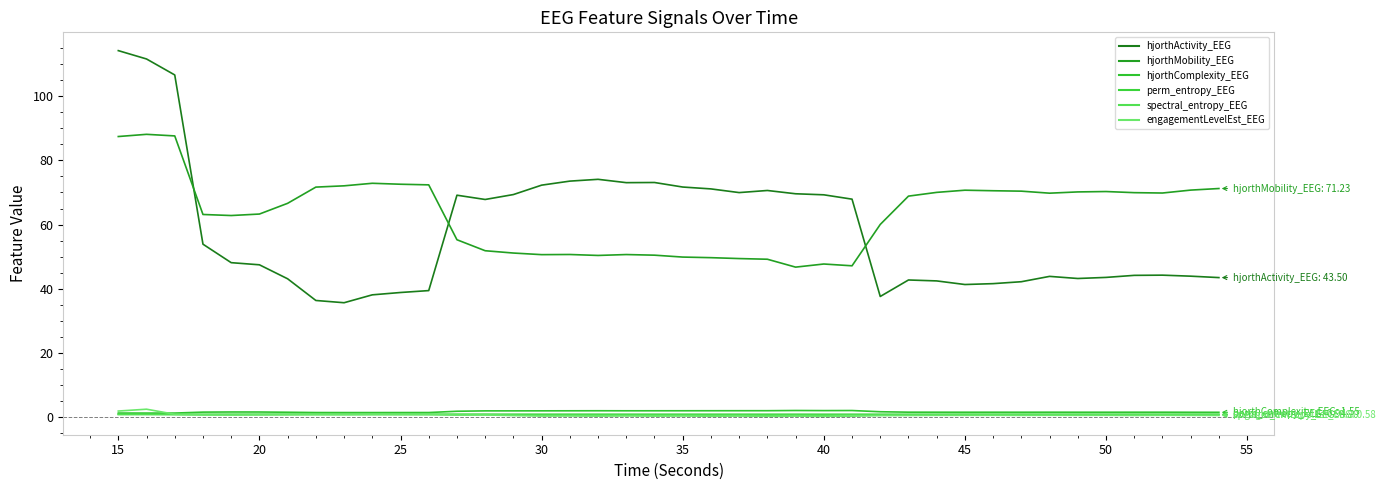

True or false: hjorthComplexity_EEG and hjorthActivity_EEG intersect in this chart.

False